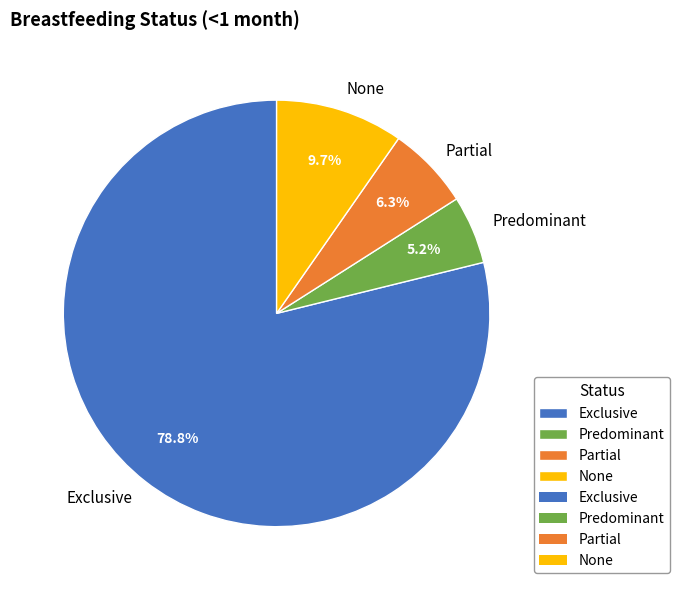

Do Partial and Predominant together represent more than half of the pie?

No